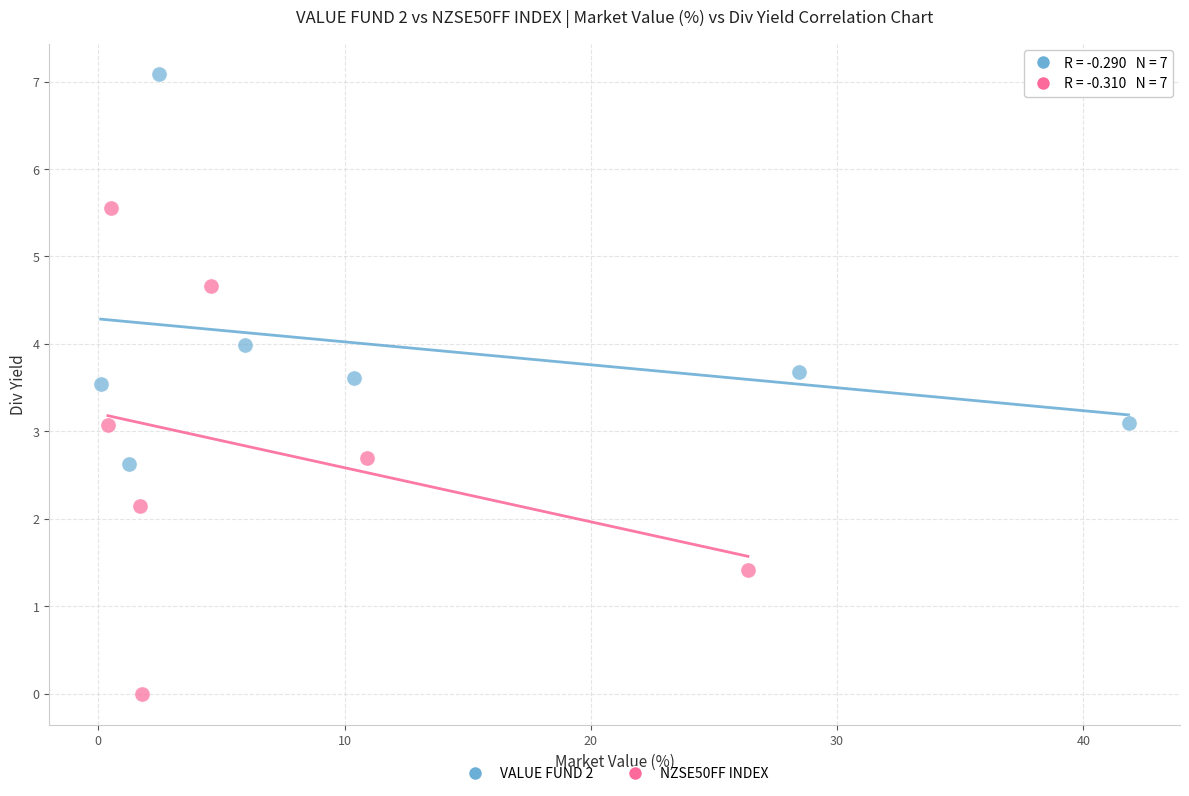

Which series reaches the maximum Y coordinate?

VALUE FUND 2